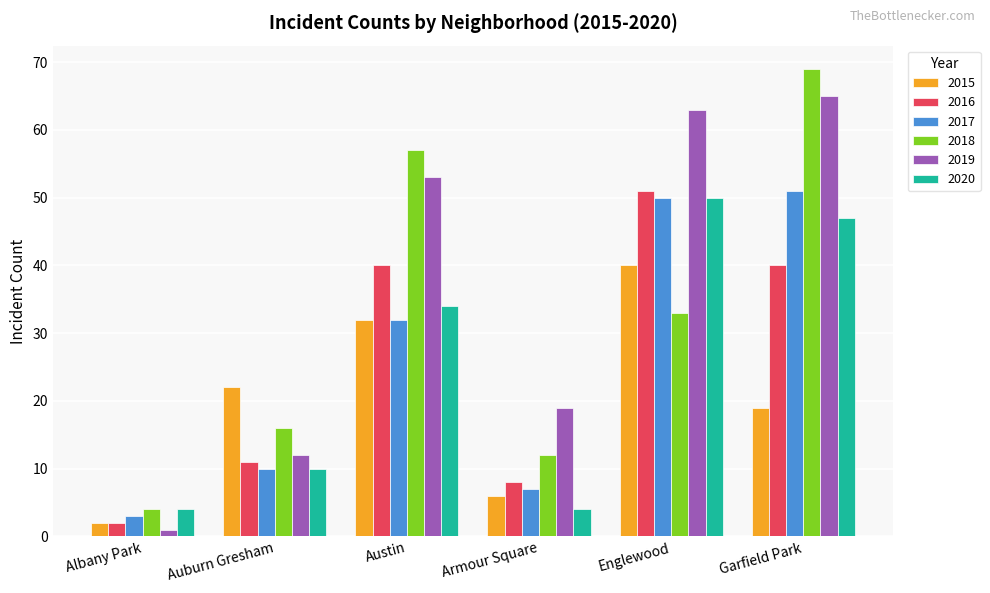

True or false: 2017 has a value of 32 at Austin.

True